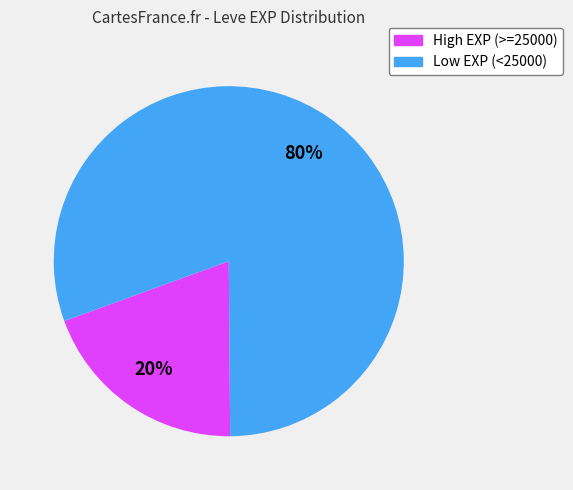

To the nearest percent, what is the average slice percentage?

50%